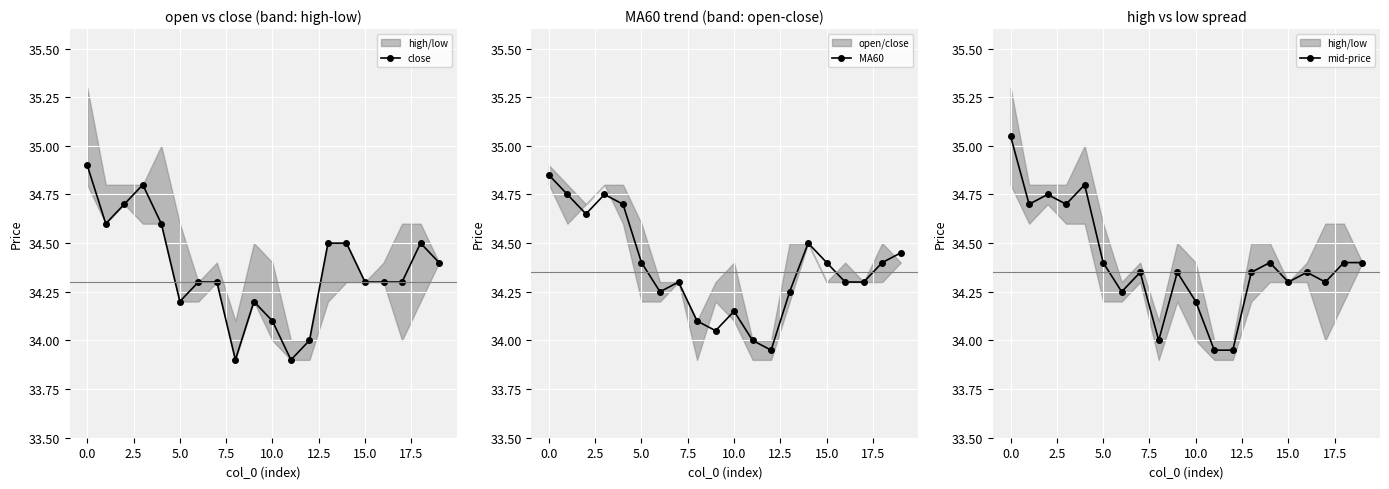

What is the sum of the close values at 19 and 16?

68.7